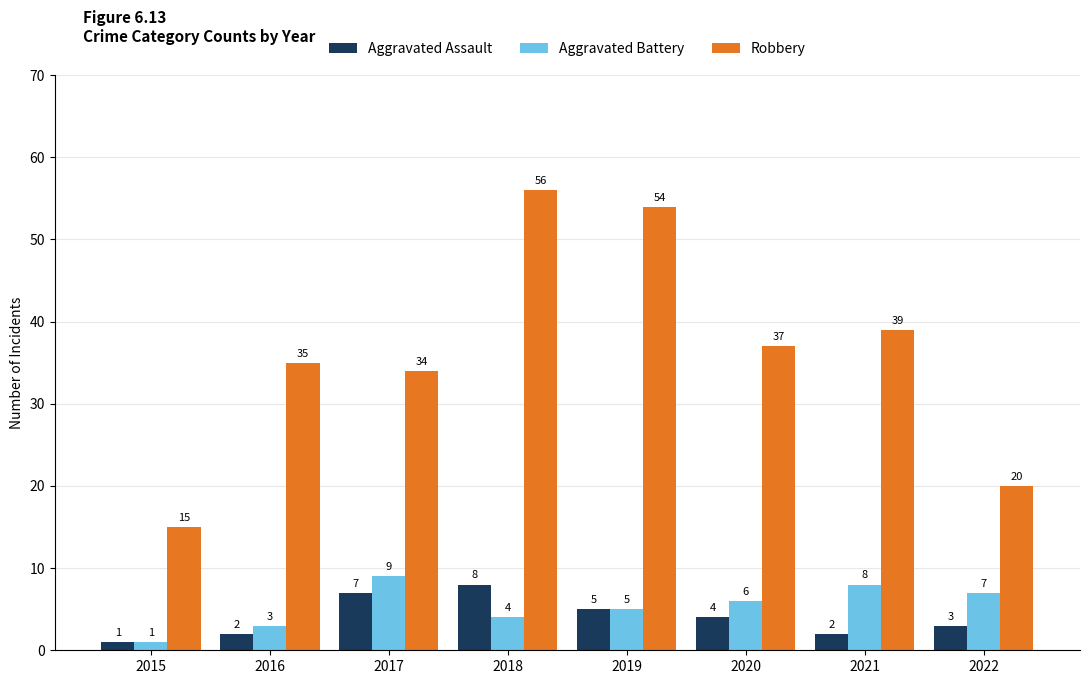

At which label does Aggravated Battery reach its peak?

2017